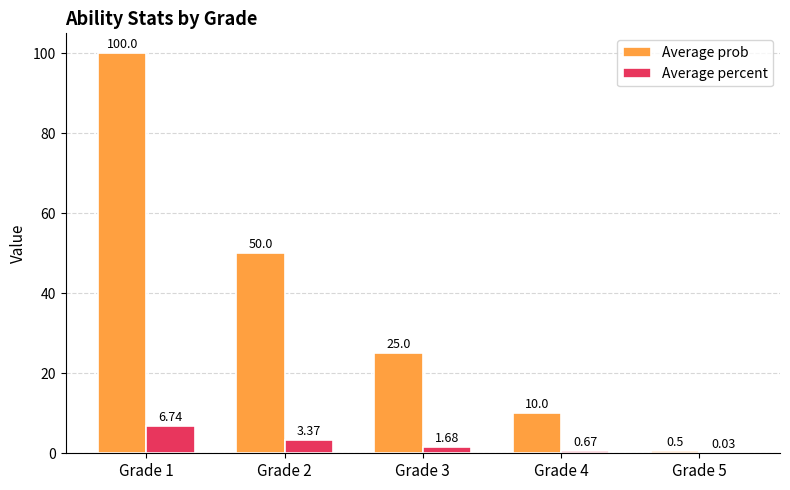

Between Grade 2 and Grade 3, which series saw the biggest shift?

Average prob